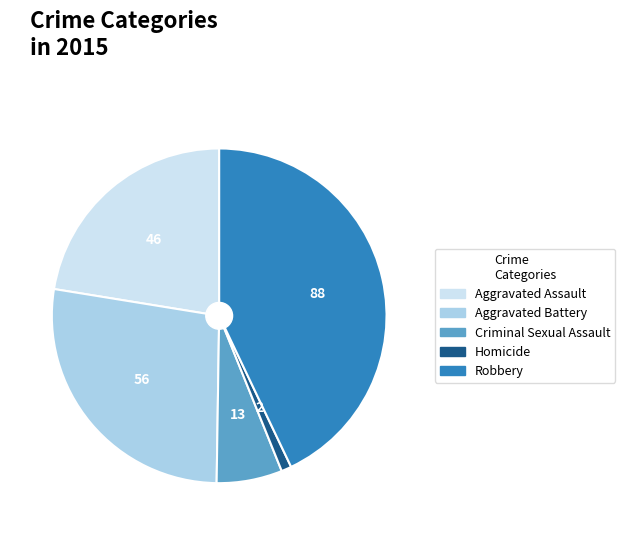

Which slice is the largest?

Robbery